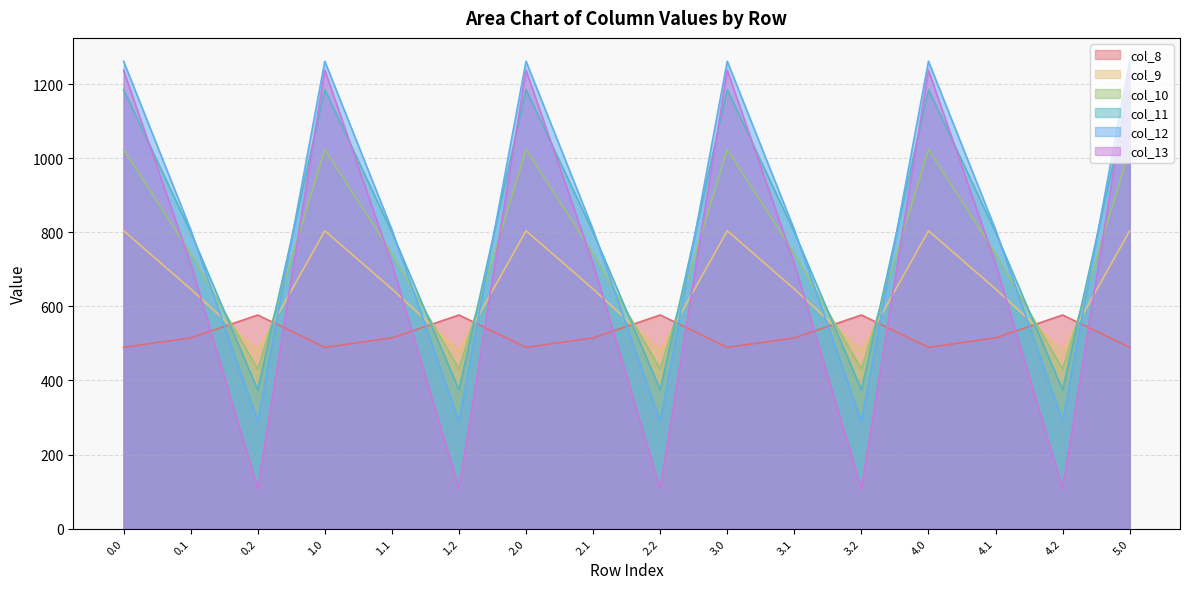

What is the label of the 13th point from the right?

1.0